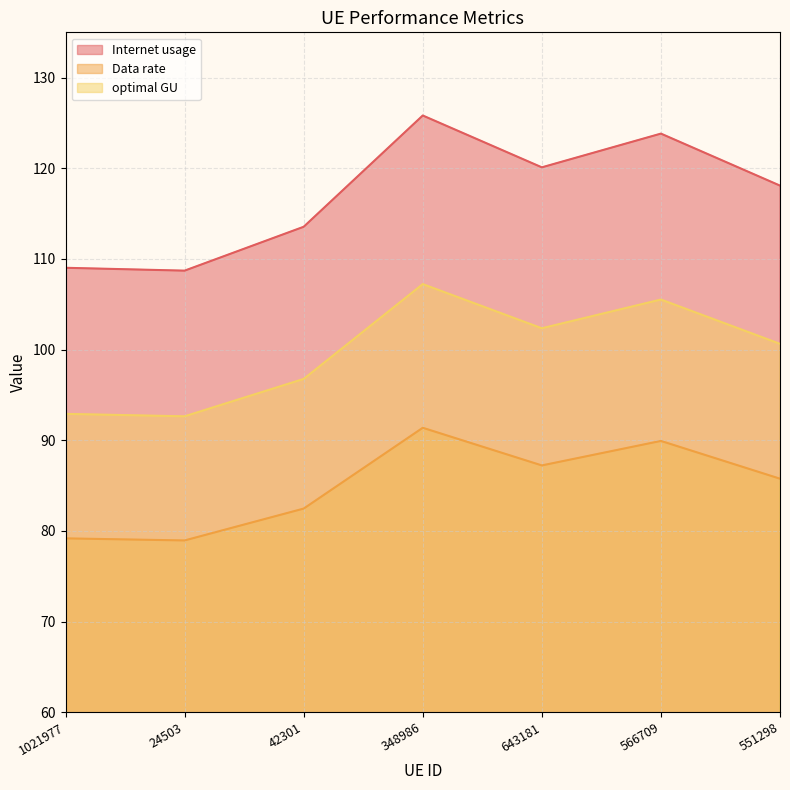

Reading right to left, transcribe all the data shown in this chart.

Internet usage: 118.1	123.8	120.1	125.8	113.5	108.7	109.0
Data rate: 85.8	89.9	87.2	91.4	82.5	78.9	79.2
optimal GU: 100.6	105.5	102.4	107.2	96.8	92.6	92.9